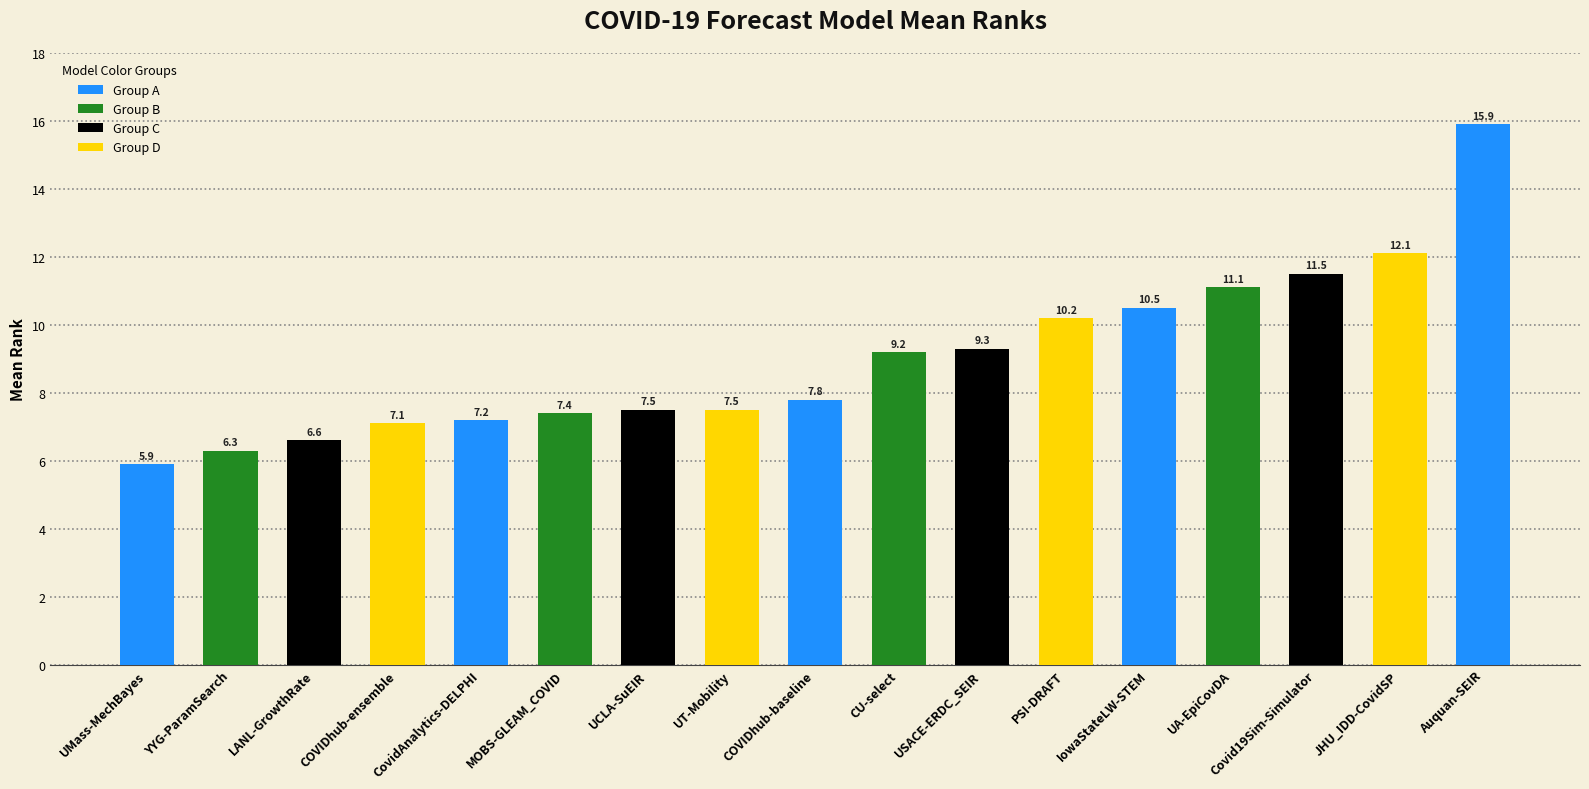

At which category does the chart reach its peak across all series?

Auquan-SEIR